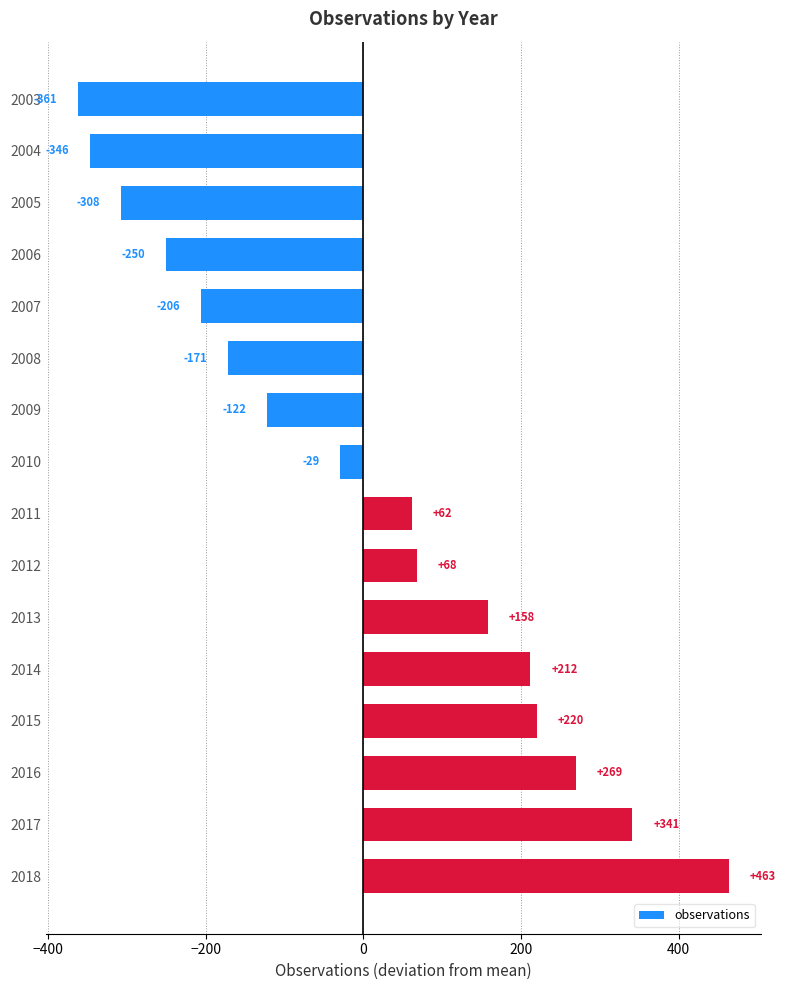

True or false: the data shows 211.8 at 2014.

True